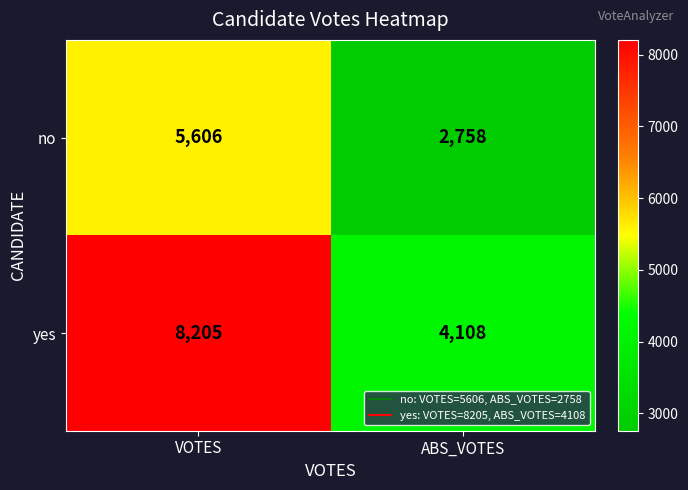

Reading left to right, what are all the values shown in this chart?

no: 5606	2758
yes: 8205	4108